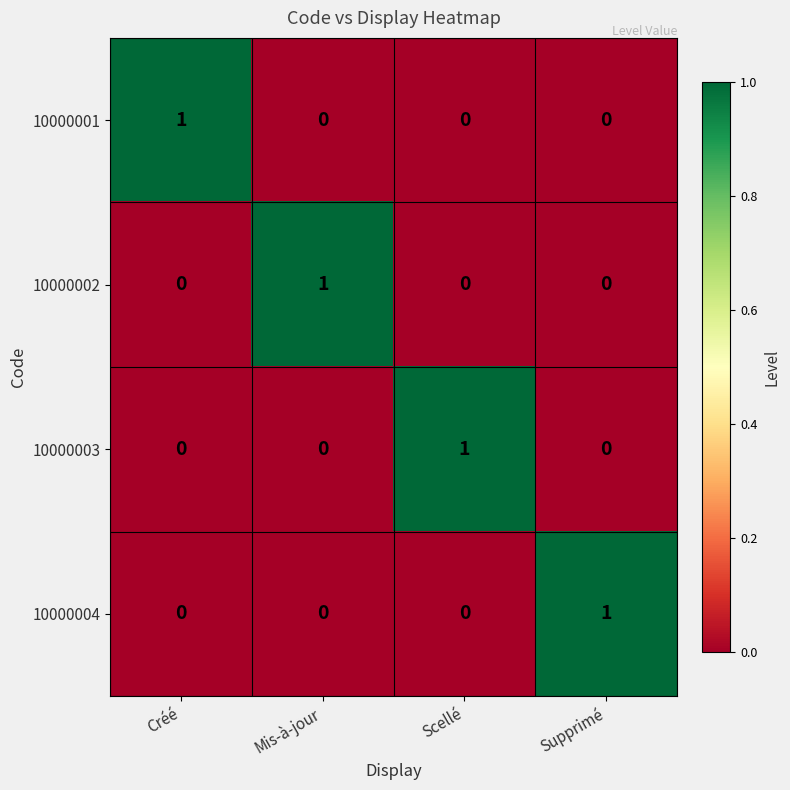

At how many categories does at least one series exceed 0?

4